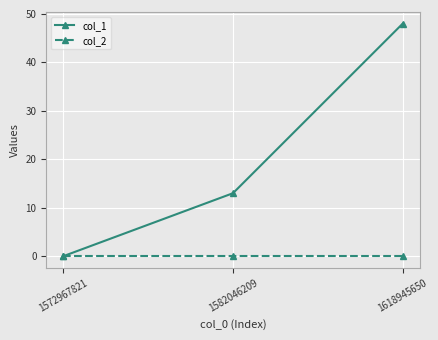

How many distinct data groups are displayed?

2